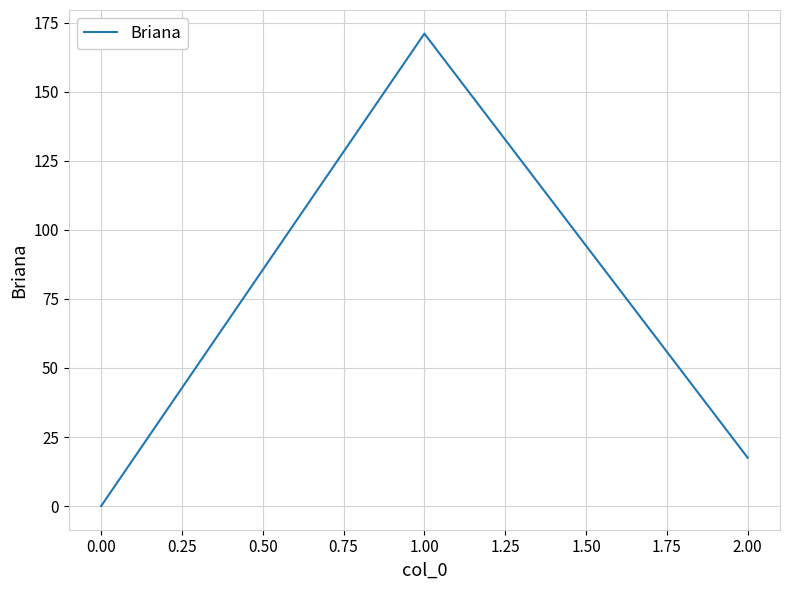

How many values are below 17?

1